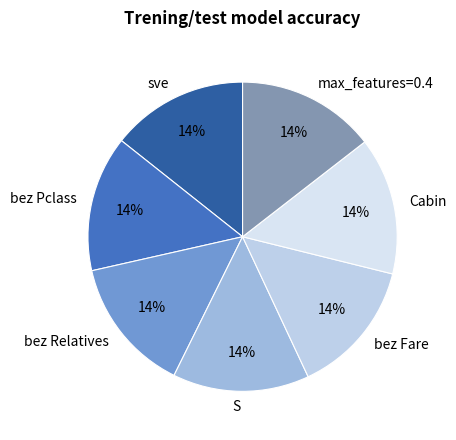

The Cabin slice represents 14% of the pie. True or false?

True